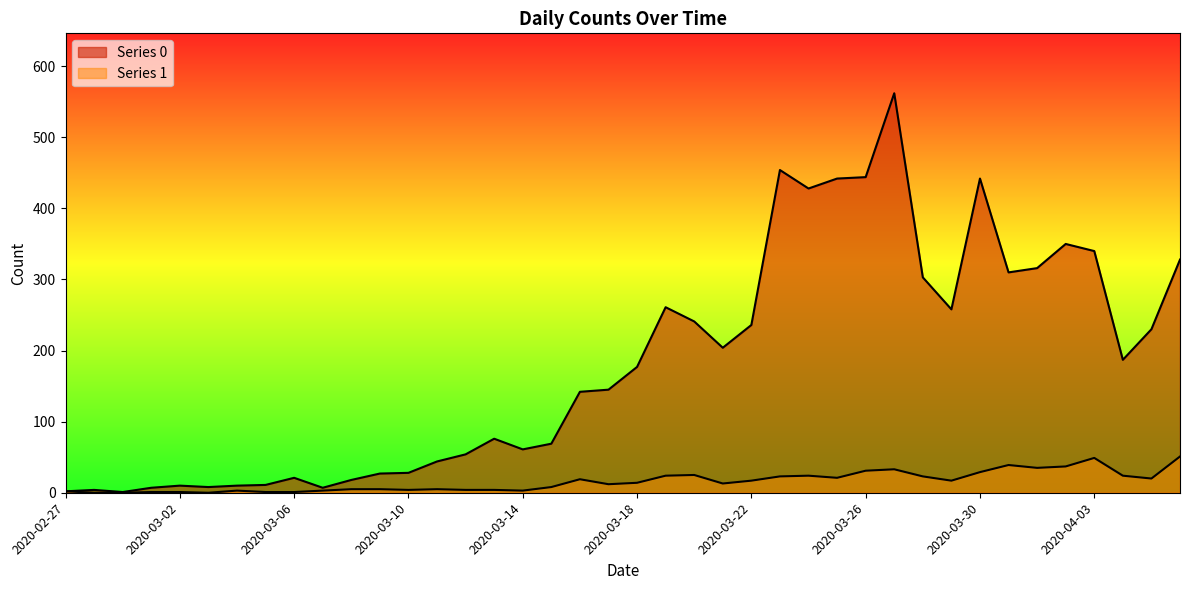

List the series in order of their peak value, highest first.

Series 0, Series 1